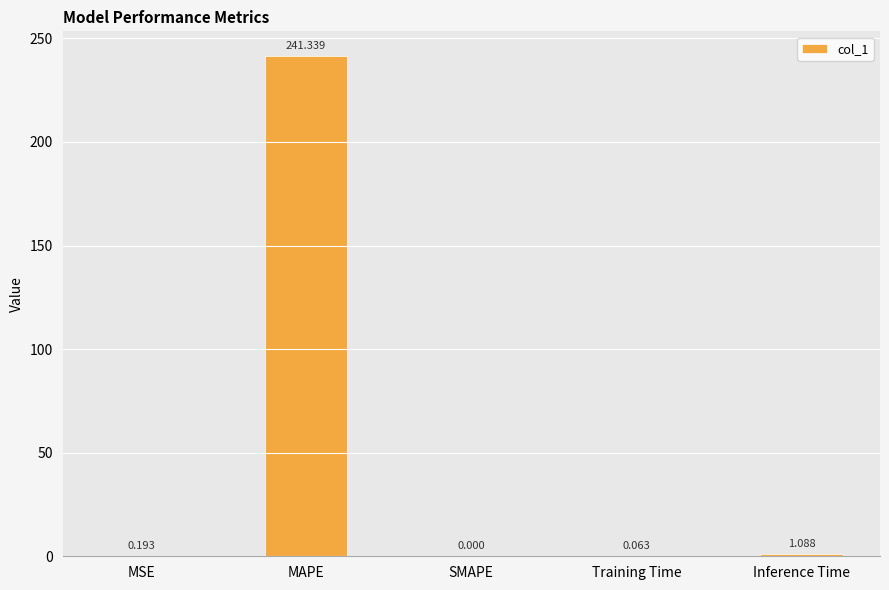

At which category does the chart reach its peak across all series?

MAPE